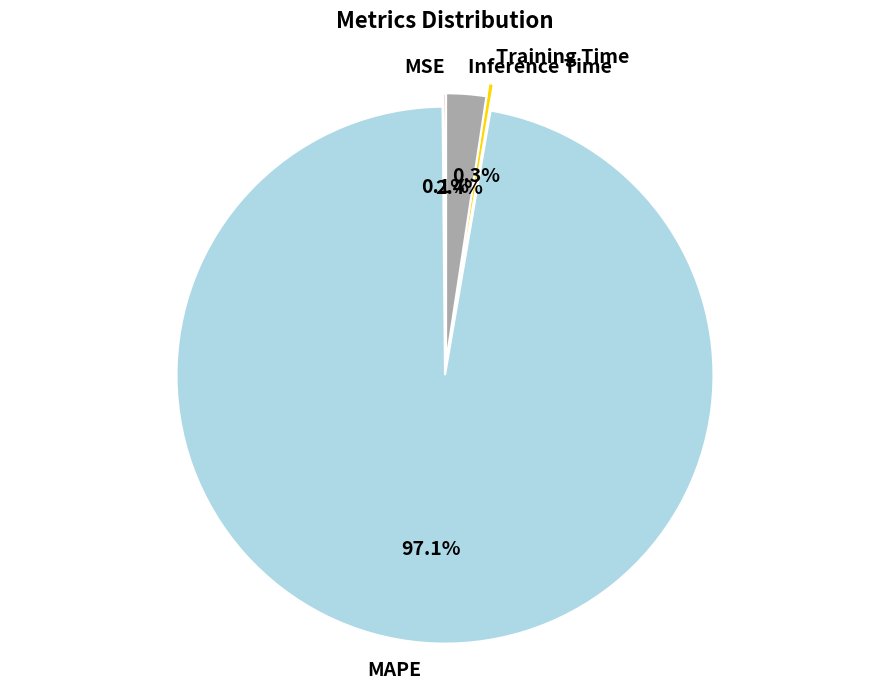

Which slice represents more than half of the pie?

MAPE